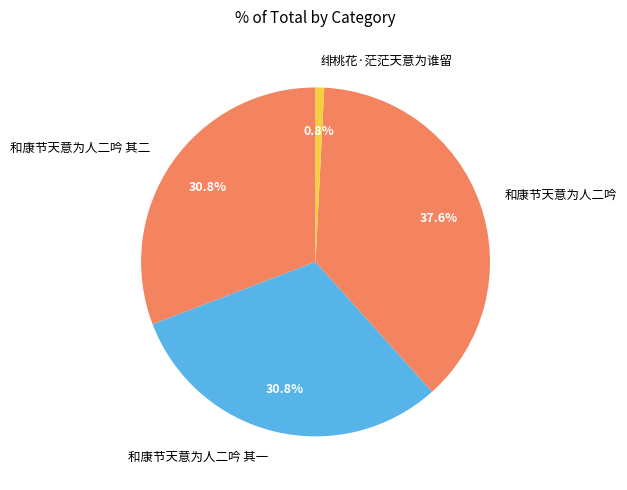

To the nearest percent, what is the difference between the 绯桃花·茫茫天意为谁留 and 和康节天意为人二吟 其二 slice percentages?

30%